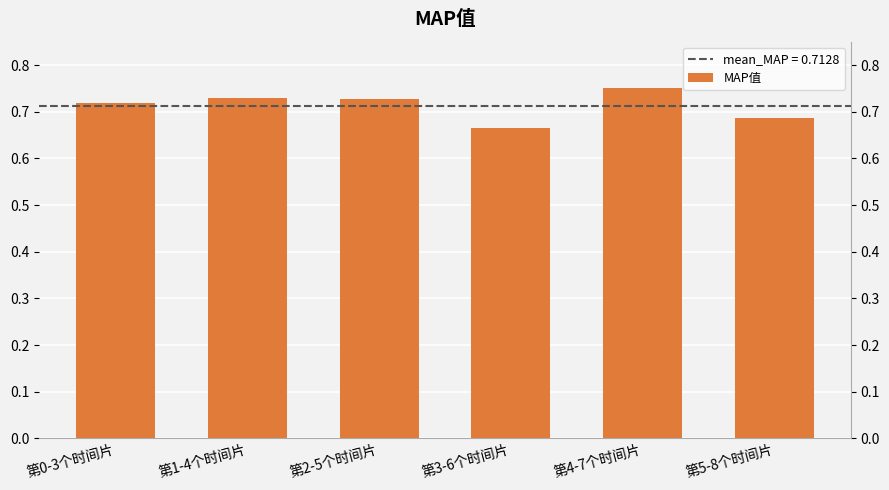

Is it true that the value at 第5-8个时间片 is 0.7?

True